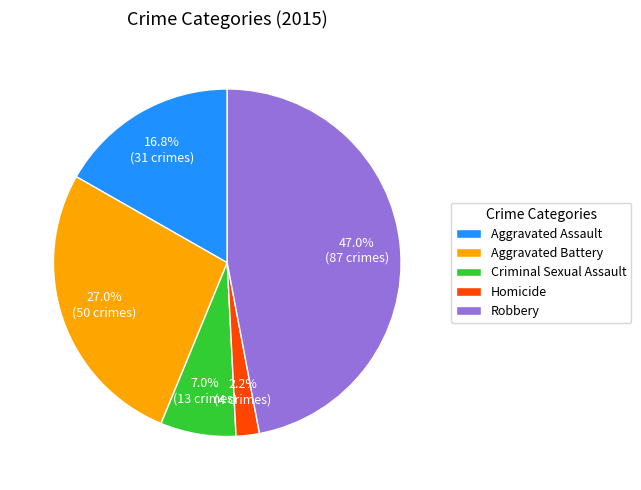

Which category has the smallest portion of the pie?

Homicide